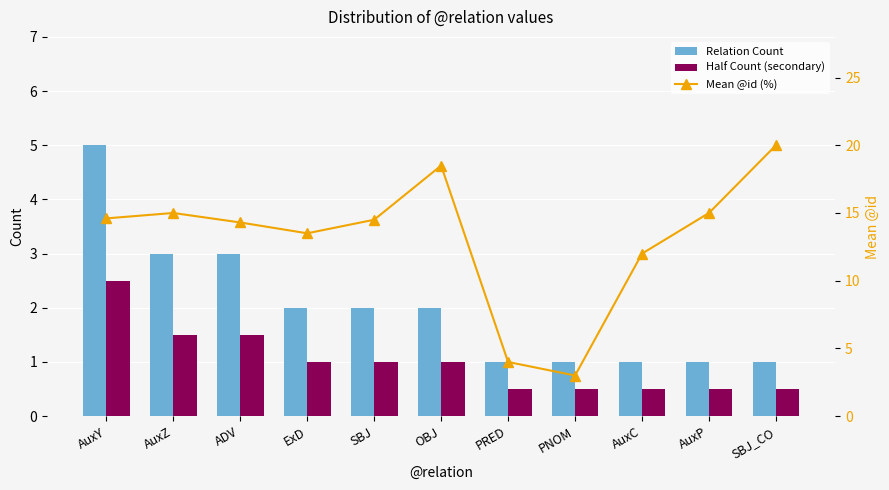

What is the greatest value displayed?

20.0